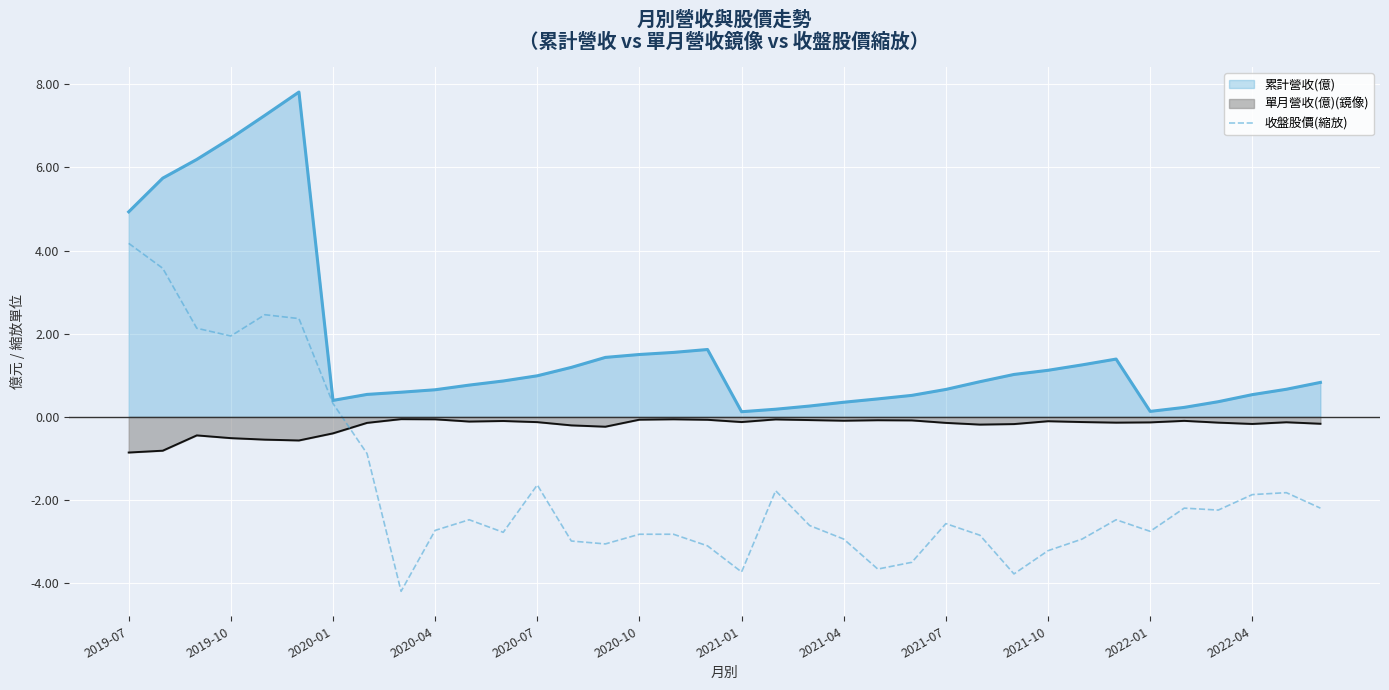

Which series has the largest total across all categories?

累計營收(億)